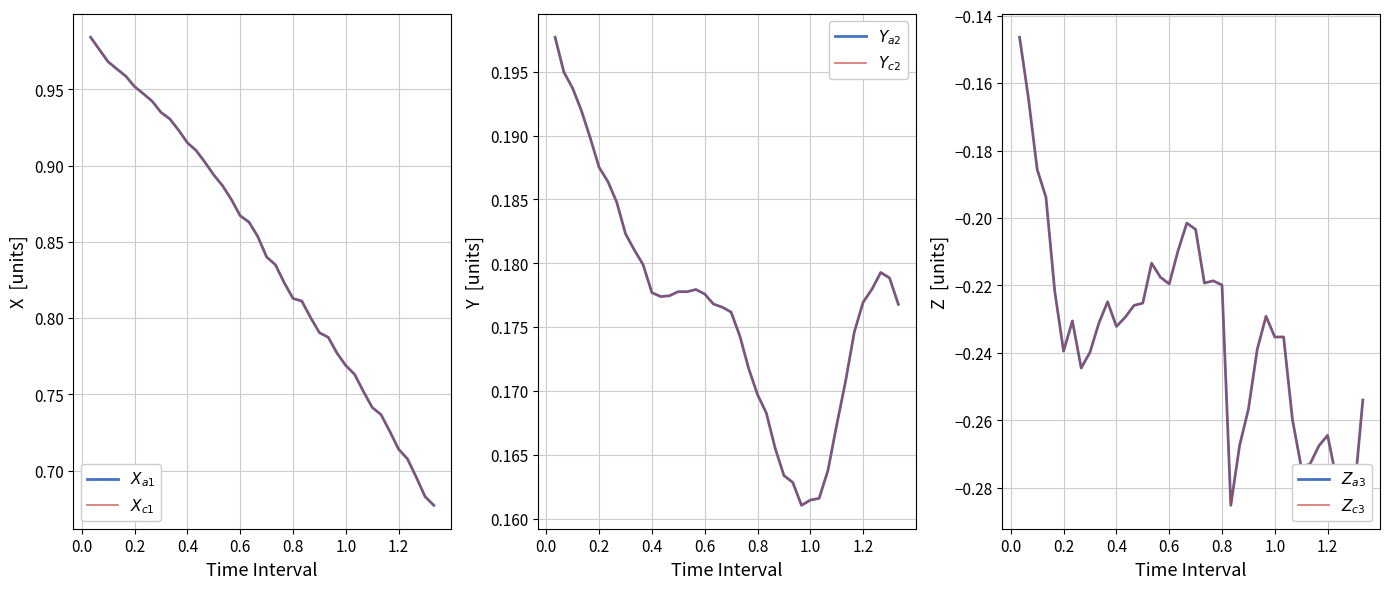

How many categories are shown in the chart?

40